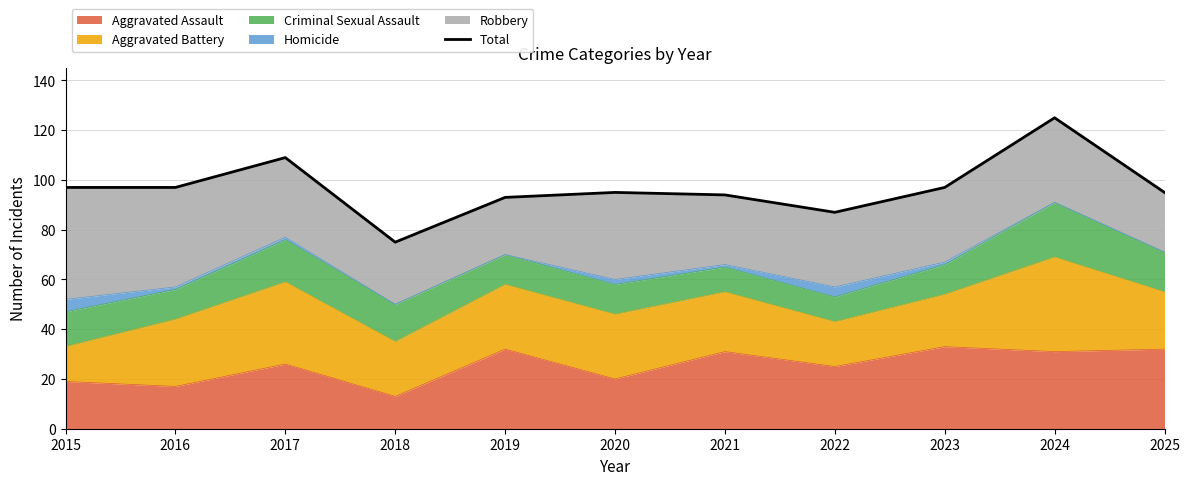

How many lines are shown in the chart?

1